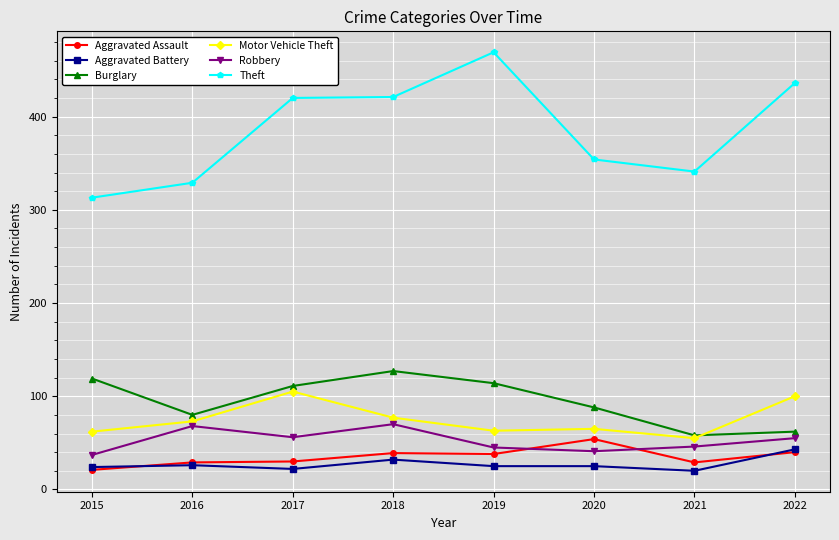

What is the minimum value shown in the chart?

20